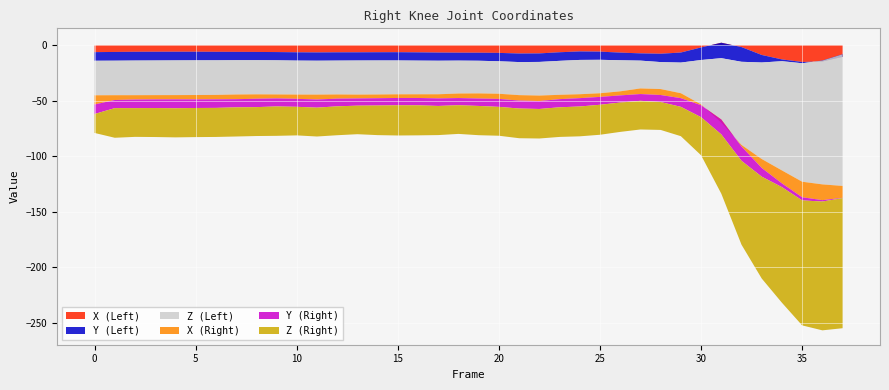

Reading left to right, extract all data points from this chart.

X (Left): -6.3	-6.1	-6.0	-6.0	-6.0	-6.0	-6.0	-6.1	-6.1	-6.3	-6.5	-6.6	-6.5	-6.5	-6.4	-6.4	-6.5	-6.7	-6.8	-6.9	-7.0	-7.6	-7.5	-6.4	-5.7	-5.9	-6.7	-7.4	-7.8	-6.7	-2.1	2.2	-1.8	-8.9	-12.9	-15.2	-14.7	-10.6
Y (Left): -7.8	-7.9	-7.9	-7.8	-7.8	-7.7	-7.6	-7.5	-7.4	-7.4	-7.5	-7.4	-7.4	-7.4	-7.4	-7.4	-7.4	-7.3	-7.1	-7.2	-7.5	-7.7	-7.7	-7.7	-7.6	-7.3	-6.9	-6.5	-7.5	-9.0	-11.3	-13.9	-13.2	-6.8	-1.6	-1.1	0.9	2.3
Z (Left): -31.1	-31.1	-31.2	-31.2	-31.2	-31.2	-31.1	-30.9	-30.7	-30.7	-30.6	-30.5	-30.5	-30.7	-30.6	-30.5	-30.3	-30.2	-29.6	-29.4	-29.2	-29.7	-30.3	-30.6	-30.9	-30.1	-28.0	-25.0	-24.3	-27.6	-39.9	-57.9	-74.8	-86.8	-98.3	-106.6	-111.4	-118.4
X (Right): -8.3	-4.3	-3.9	-3.8	-3.8	-3.9	-4.0	-4.2	-4.0	-3.6	-3.8	-4.4	-3.8	-3.4	-3.3	-3.3	-3.3	-3.7	-4.1	-4.6	-4.6	-4.9	-4.9	-3.9	-3.5	-3.3	-3.6	-5.0	-5.4	-4.4	-0.7	2.7	-1.4	-8.1	-11.6	-14.0	-14.2	-10.7
Y (Right): -8.6	-7.3	-7.7	-7.8	-8.0	-7.7	-7.7	-7.3	-7.5	-7.2	-7.2	-7.3	-6.9	-6.5	-6.6	-6.6	-6.6	-6.8	-6.5	-6.7	-7.2	-7.1	-7.1	-7.3	-7.5	-7.1	-6.4	-6.1	-6.3	-7.8	-10.8	-13.4	-12.9	-7.8	-3.4	-2.8	-1.2	-0.2
Z (Right): -17.0	-26.7	-25.9	-26.1	-26.2	-26.2	-26.1	-26.2	-26.0	-26.4	-25.7	-26.0	-26.0	-25.7	-26.6	-27.2	-27.0	-26.2	-25.8	-26.3	-26.0	-26.7	-26.6	-26.6	-26.8	-27.0	-26.4	-25.8	-25.1	-26.4	-34.2	-53.3	-75.4	-91.6	-104.0	-112.4	-115.9	-117.0